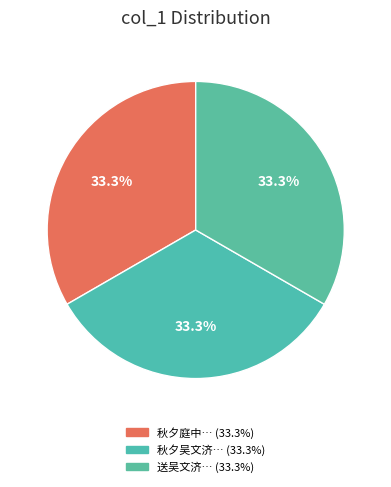

What is the smallest slice in the pie chart?

秋夕庭中怅然有怀吴文济御史时渠将有闽中之行